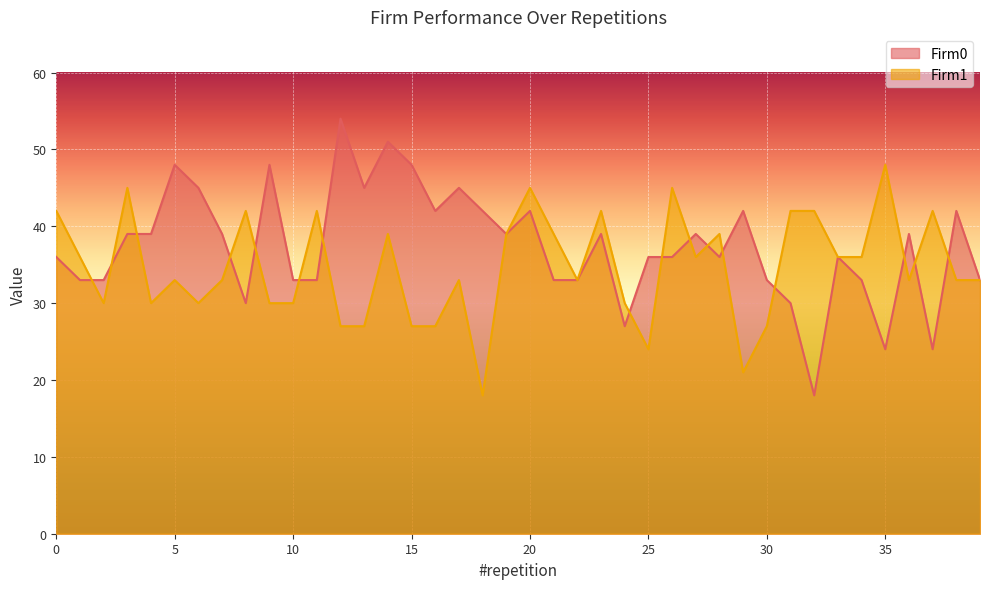

Count the number of data series in this chart.

2